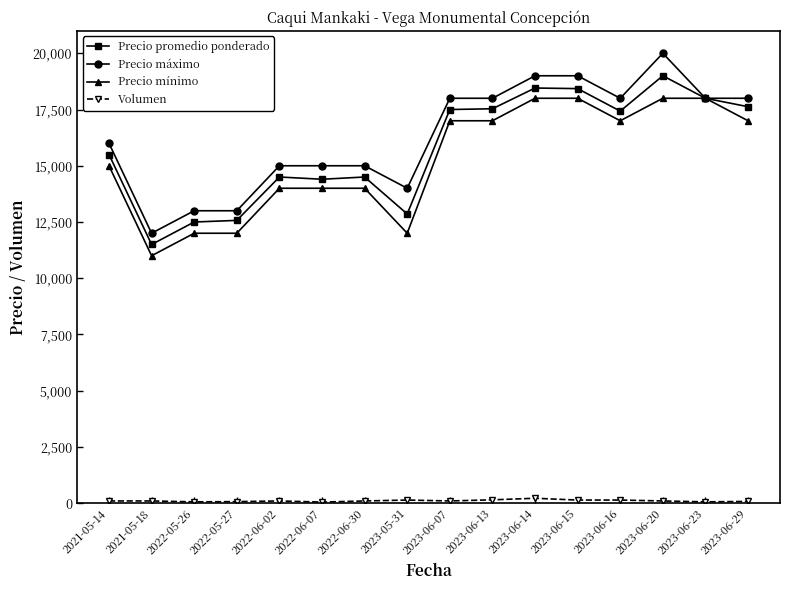

Which series has the widest spread of values?

Precio máximo